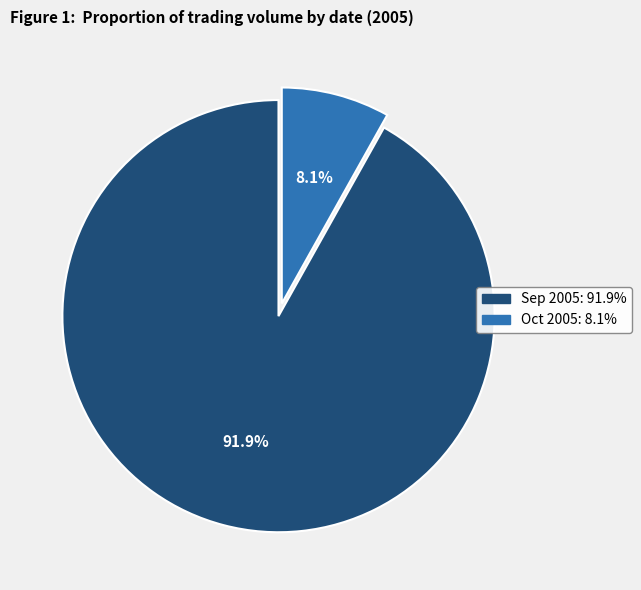

Is there a majority slice in this chart?

Yes